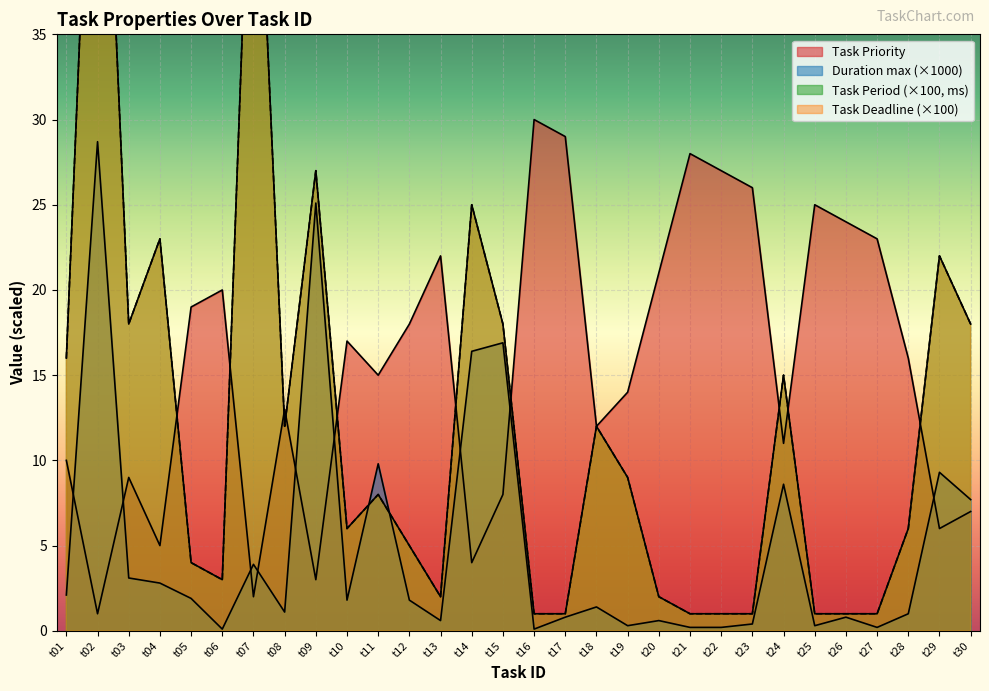

Which series has the largest total across all categories?

Task Priority